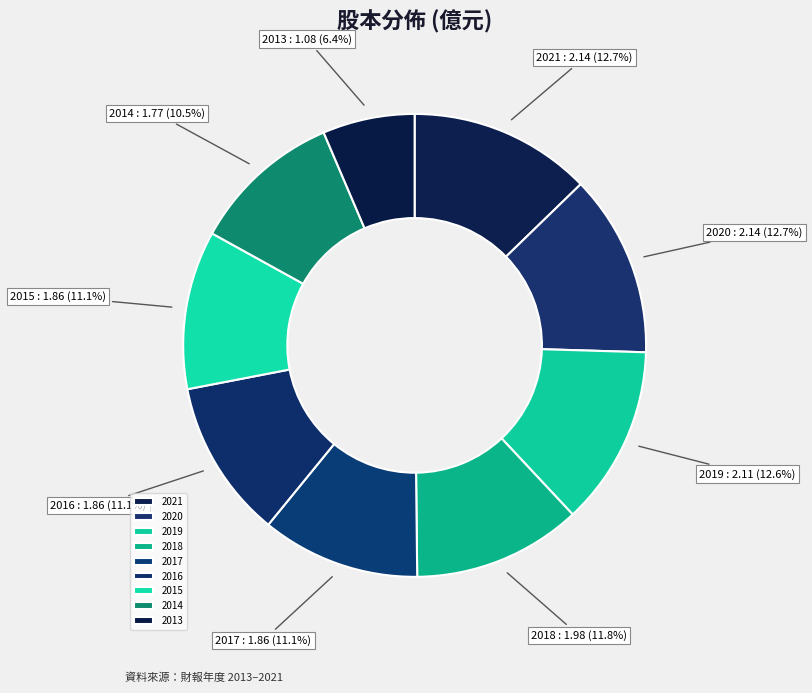

To the nearest percent, what is the difference between the largest and smallest slice percentages?

6%